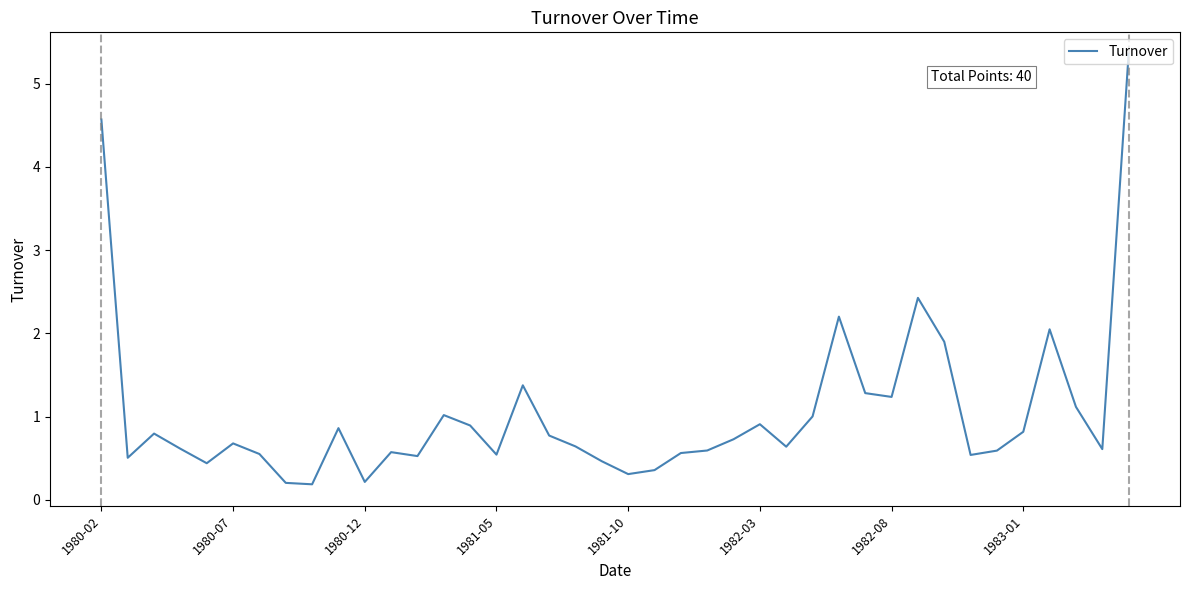

What is the greatest value displayed?

5.4